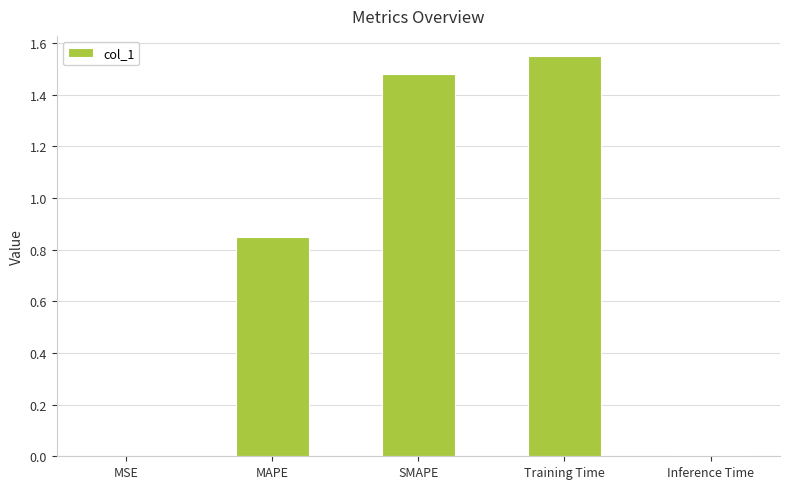

Is it true that the value at MAPE is 1.5?

False